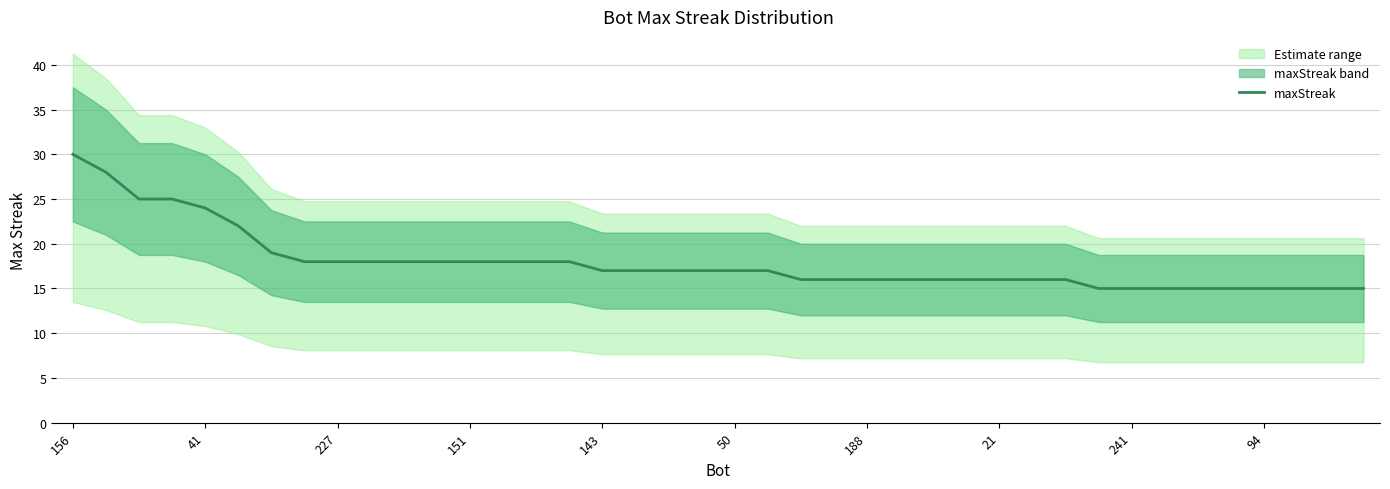

What is the average value?

18